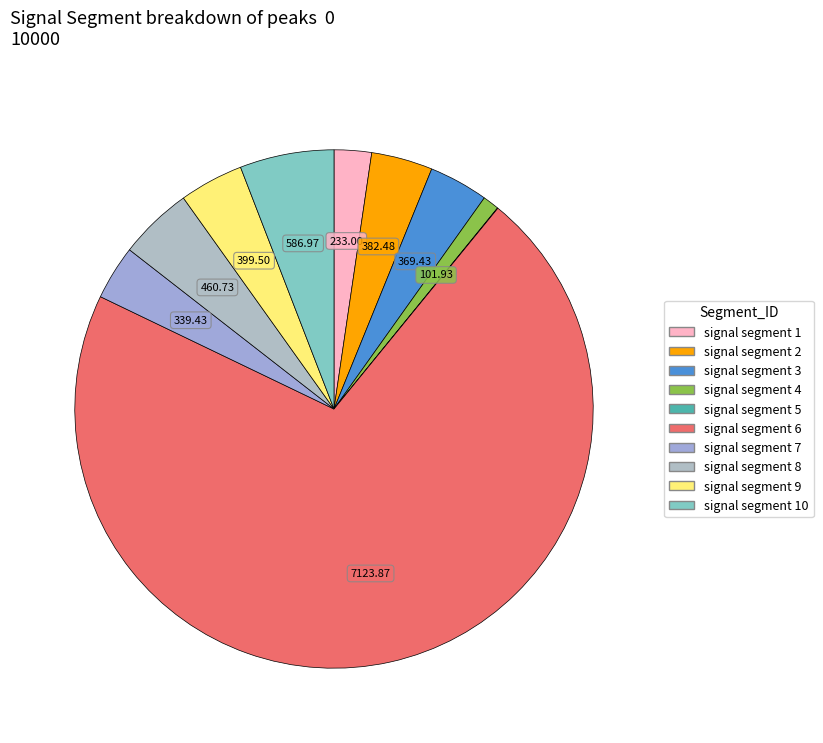

What is the majority slice?

signal segment 6